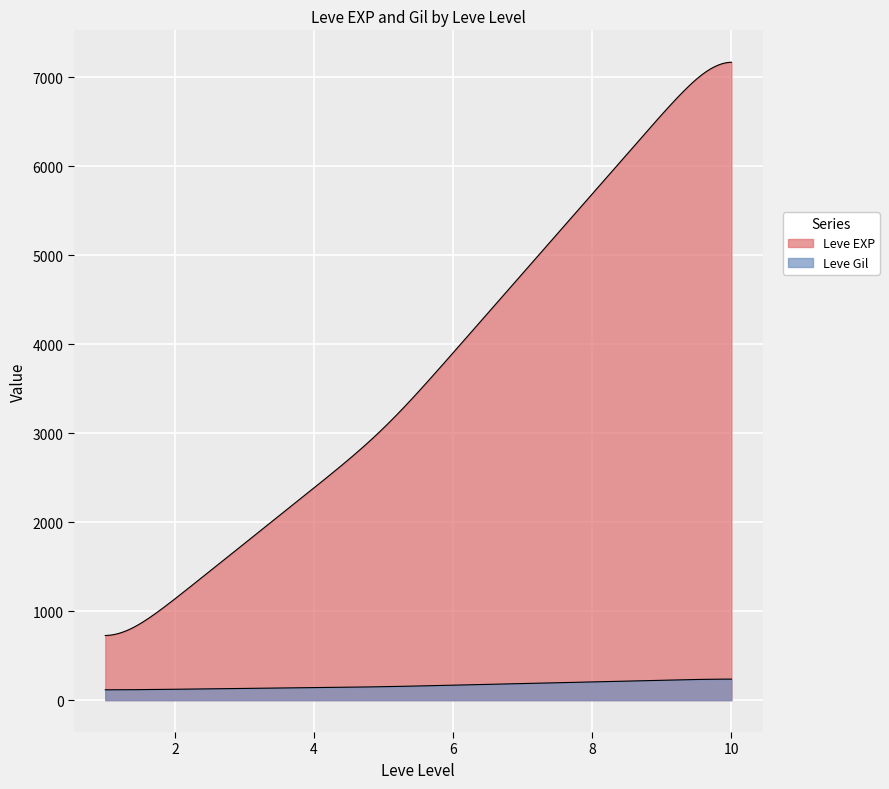

How many lines are shown in the chart?

2